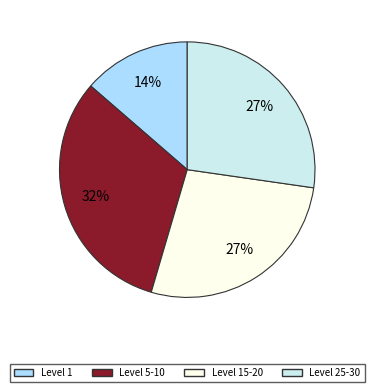

To the nearest percent, what is the difference between the largest and smallest slice percentages?

18%